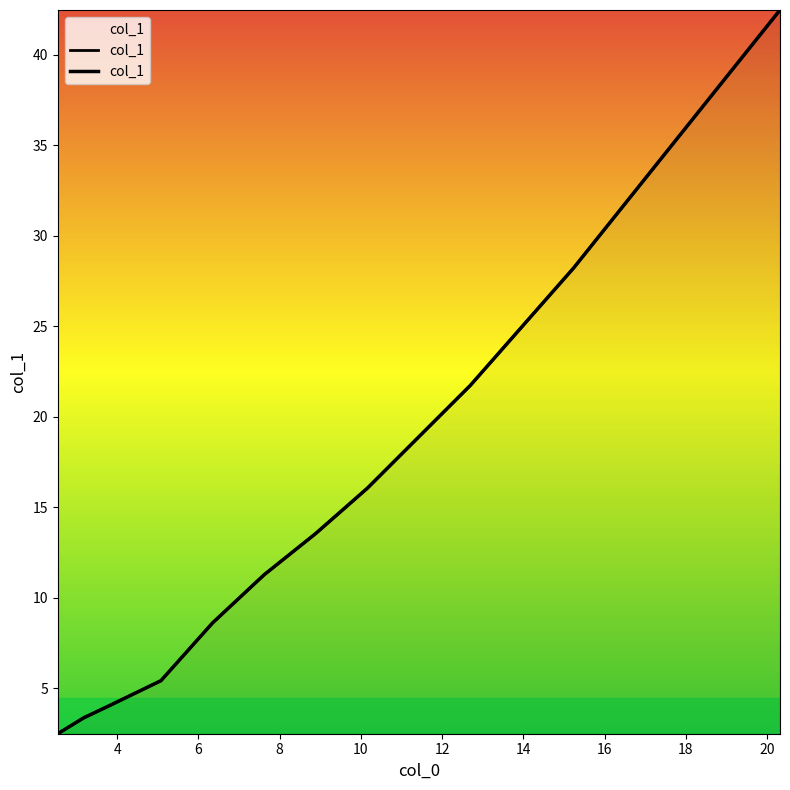

What is the difference between the maximum and second lowest values?

39.1